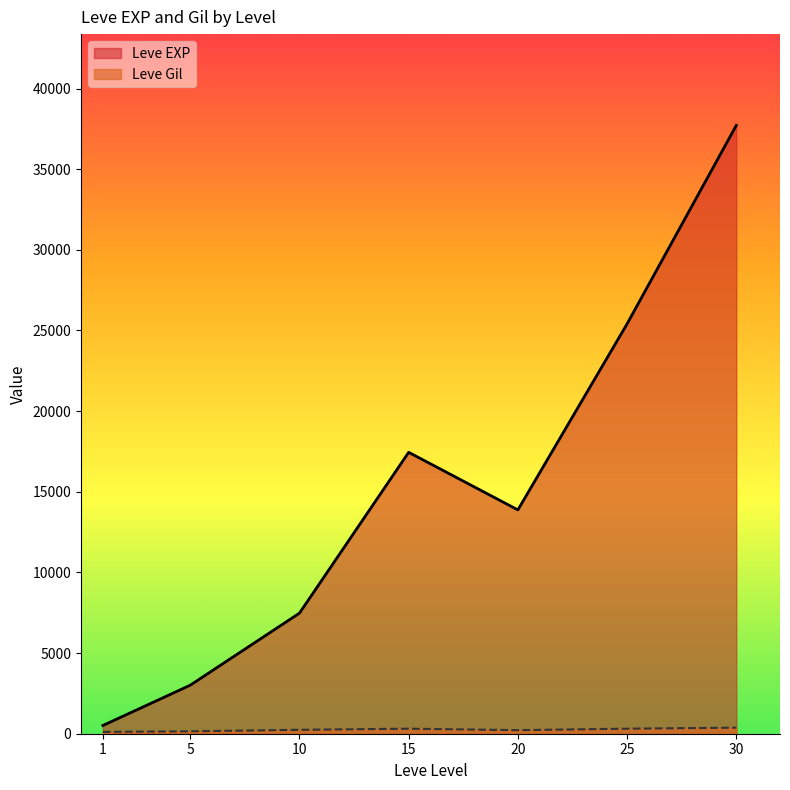

Rank the categories by Leve EXP value from lowest to highest.

1, 5, 10, 20, 15, 25, 30